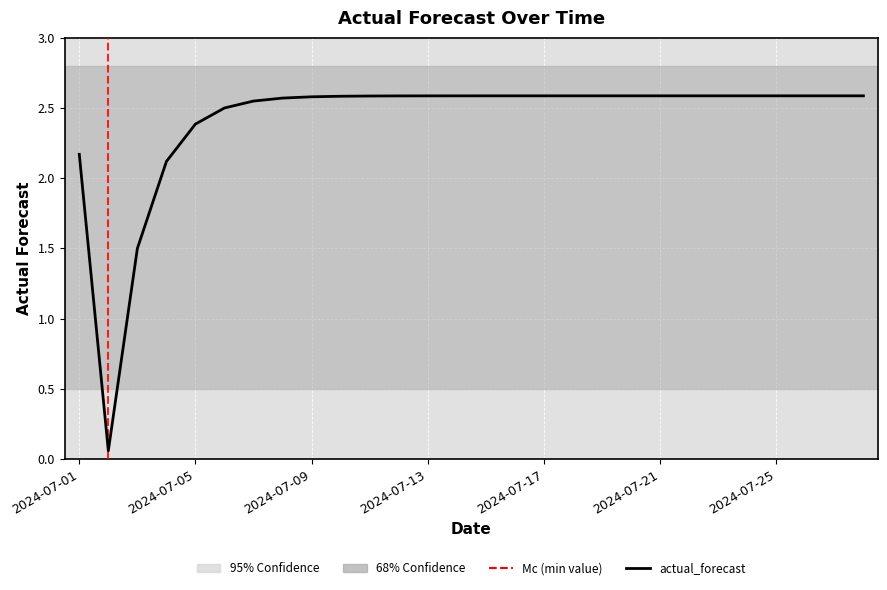

List the labels in order of value, largest first.

2024-07-28, 2024-07-27, 2024-07-26, 2024-07-25, 2024-07-24, 2024-07-23, 2024-07-22, 2024-07-21, 2024-07-20, 2024-07-19, 2024-07-18, 2024-07-17, 2024-07-16, 2024-07-15, 2024-07-14, 2024-07-13, 2024-07-12, 2024-07-11, 2024-07-10, 2024-07-09, 2024-07-08, 2024-07-07, 2024-07-06, 2024-07-05, 2024-07-01, 2024-07-04, 2024-07-03, 2024-07-02